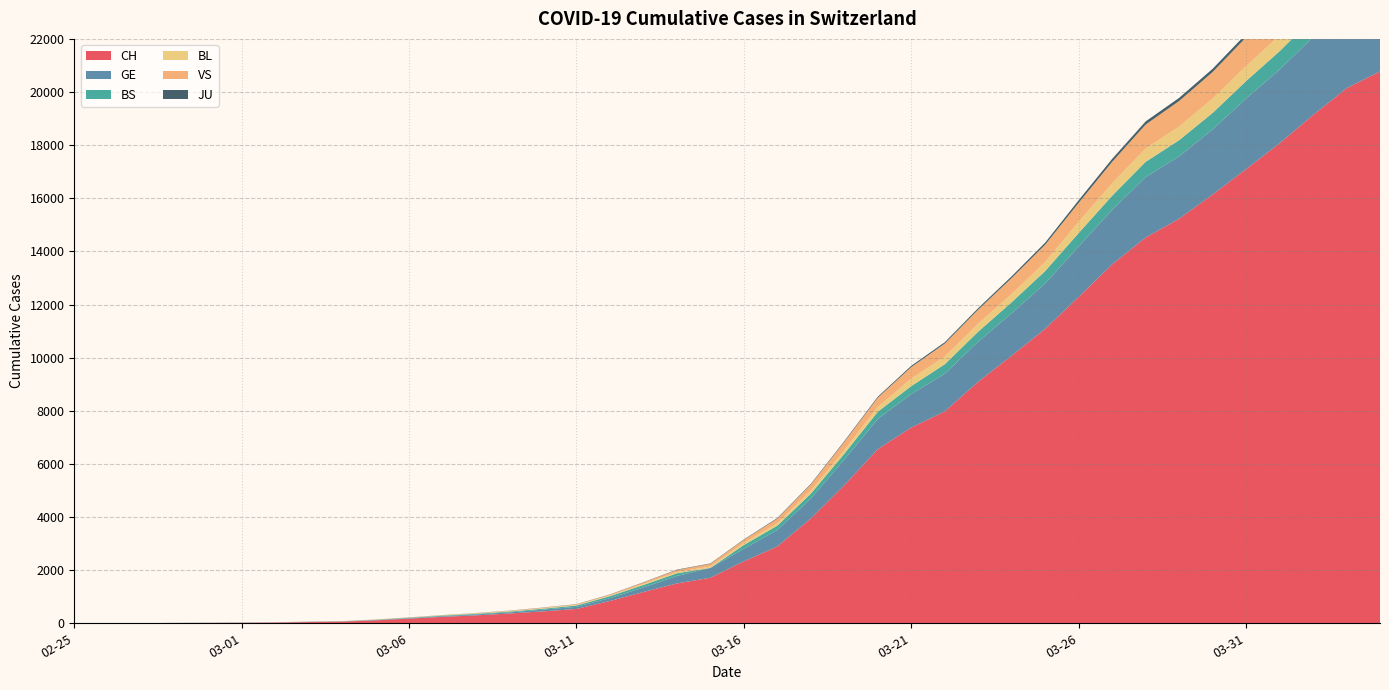

Reading left to right, extract all data points from this chart.

CH: 1	2	4	11	14	20	26	46	63	109	175	243	298	368	447	540	839	1176	1500	1713	2332	2892	3947	5199	6555	7368	7975	9094	10075	11087	12285	13512	14521	15228	16141	17098	18069	19133	20141	20773
GE: 0	1	1	3	5	7	7	9	9	13	17	26	35	44	68	79	108	173	282	372	472	619	751	961	1136	1262	1417	1509	1598	1708	1902	2051	2277	2349	2450	2657	2775	2938	3220	3384
BS: 0	0	1	1	1	1	1	3	3	8	15	21	24	28	33	49	73	92	100	0	144	165	182	222	272	299	358	376	414	466	505	534	573	609	621	657	691	718	758	771
BL: 0	0	0	1	2	2	2	2	2	6	6	15	19	20	22	26	26	42	47	54	76	89	116	134	184	282	289	302	306	341	422	466	502	511	539	561	588	610	625	656
VS: 0	0	0	1	1	0	3	3	4	5	6	0	7	12	17	22	30	53	76	98	116	173	225	311	346	433	490	527	606	651	715	808	902	964	1000	1085	1145	1218	1273	1319
JU: 0	0	0	0	0	0	0	1	1	2	3	4	4	5	6	6	9	10	15	16	17	24	26	31	37	49	51	57	66	78	99	112	118	118	122	127	144	145	149	153